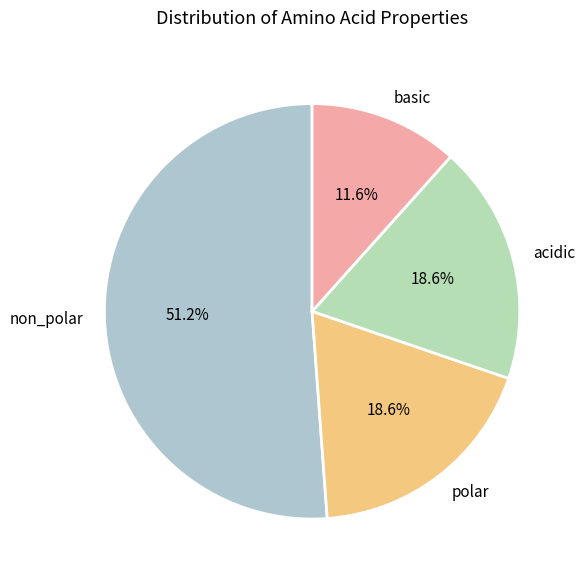

How many slices are in this pie chart?

4